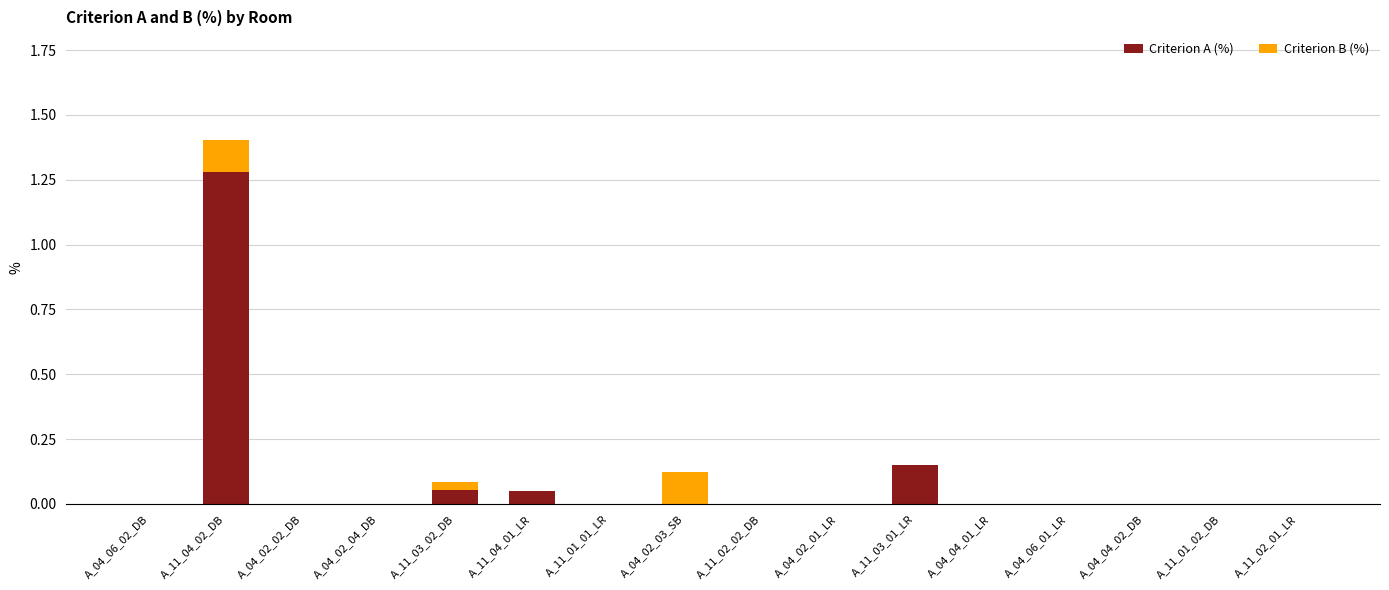

True or false: Criterion A (%) has a value of -0.7 at A_11_01_02_DB.

False